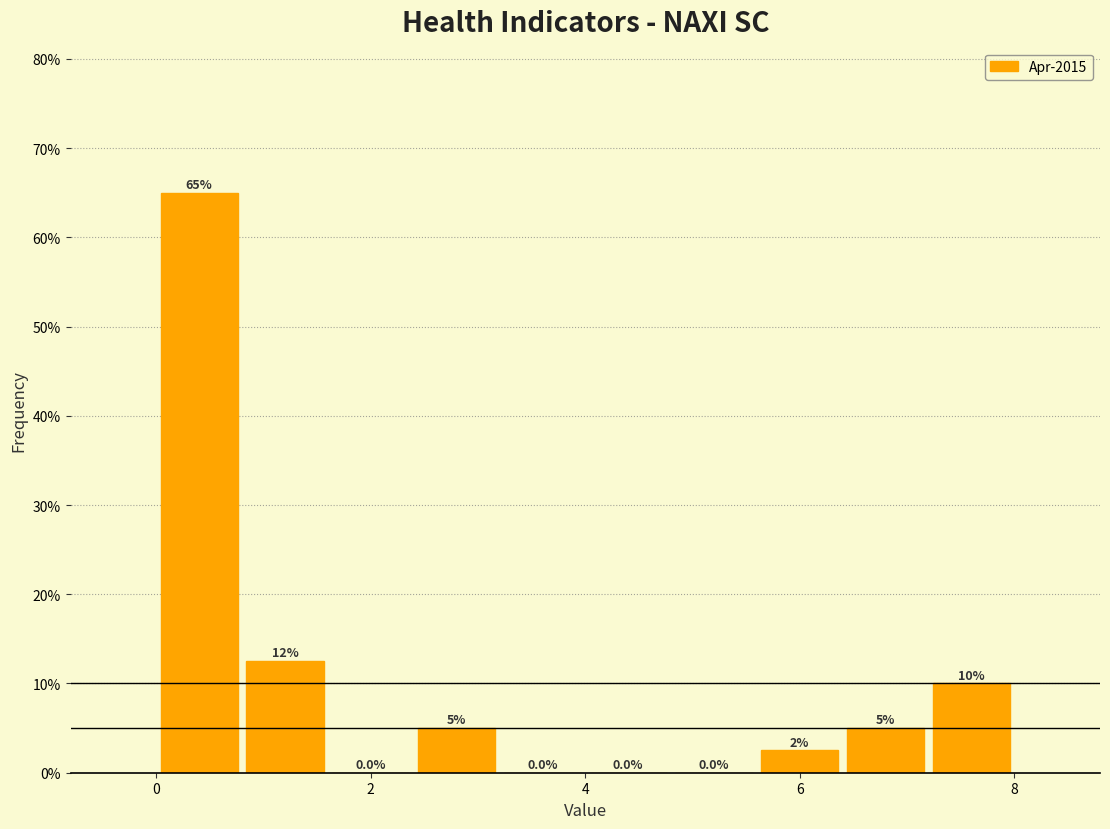

Which range on the x-axis has the tallest bar?

0.0 to 0.8